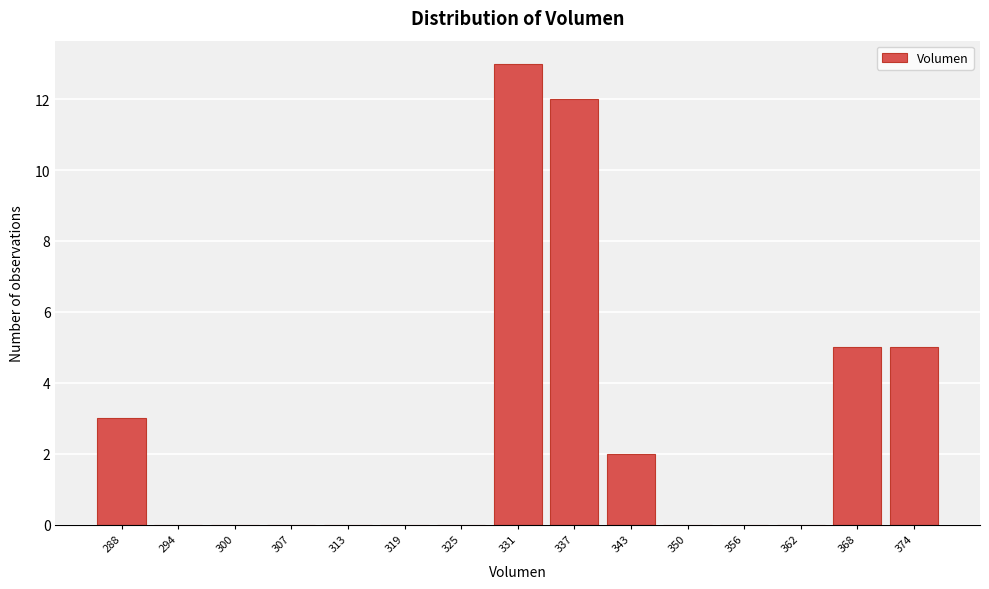

Reading left to right, list all the values displayed in this chart.

288=3	294=0	300=0	307=0	313=0	319=0	325=0	331=13	337=12	343=2	350=0	356=0	362=0	368=5	374=5